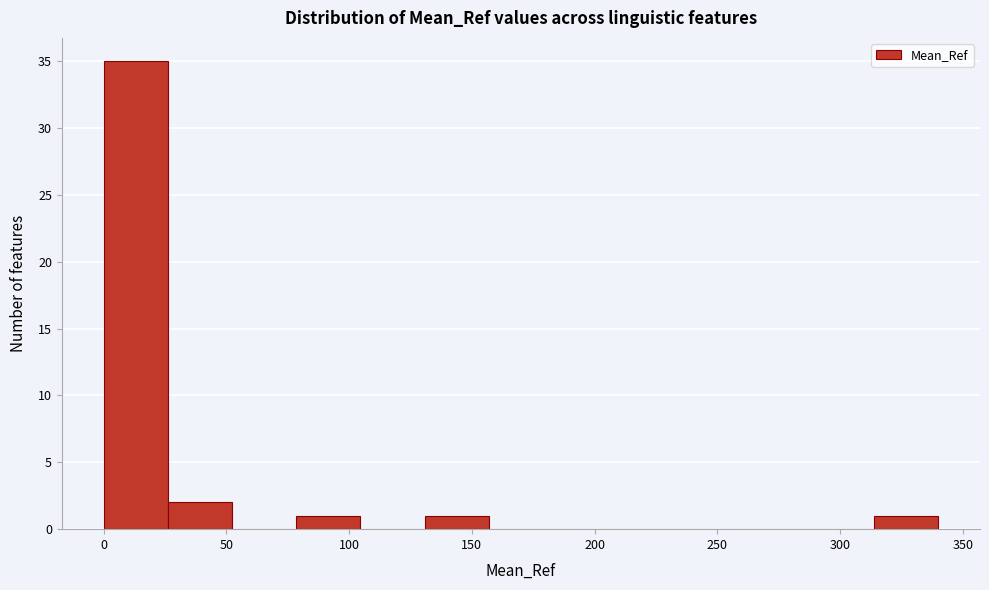

Over which range of the x-axis is the bar tallest?

0 to 25